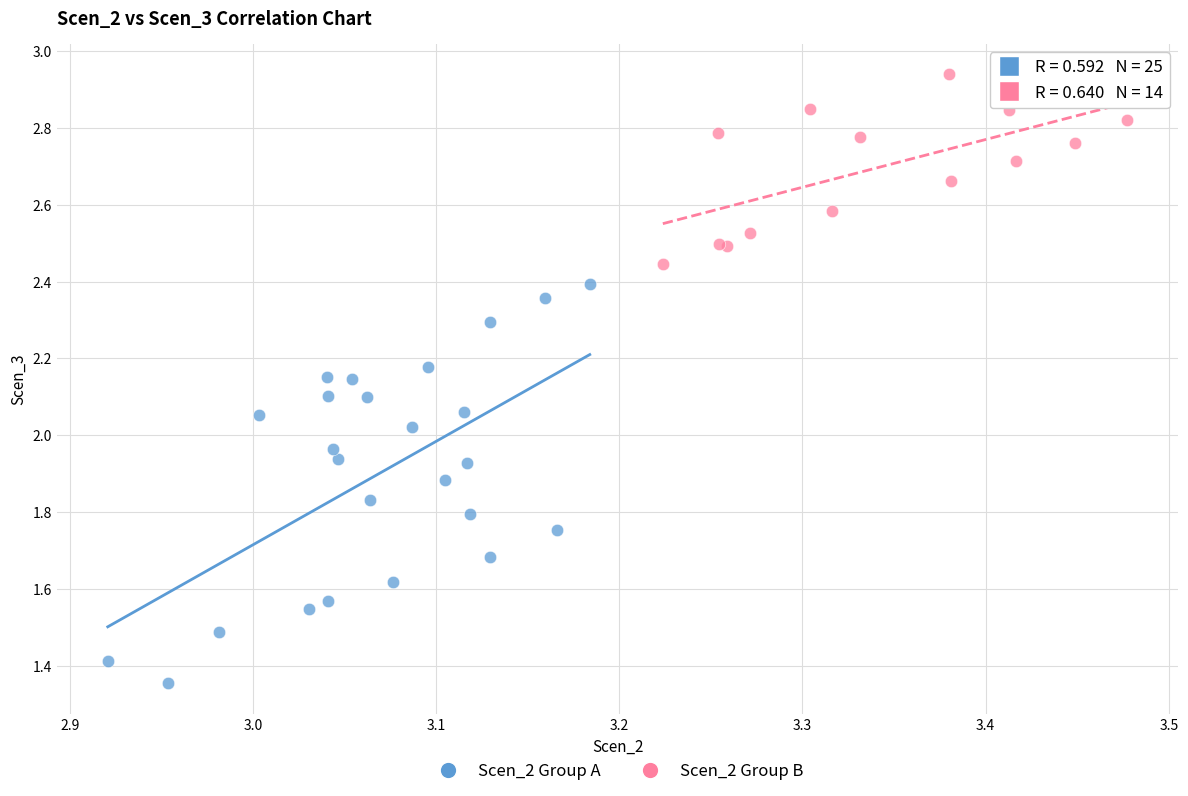

Which series has the largest Y range (max minus min)?

Scen_2 Group A